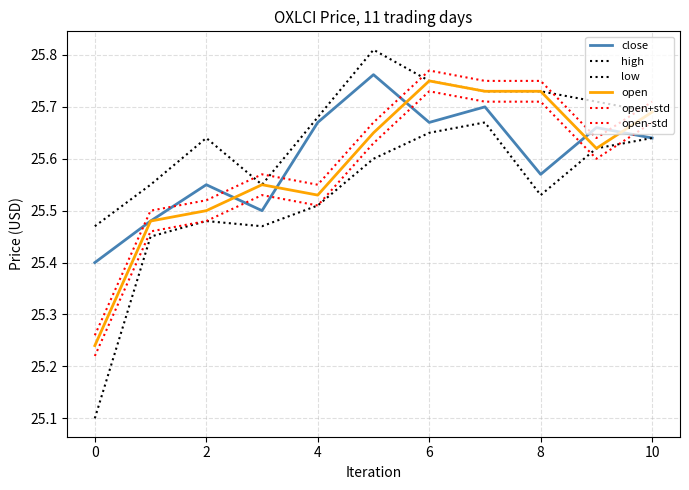

How many lines are shown in the chart?

6